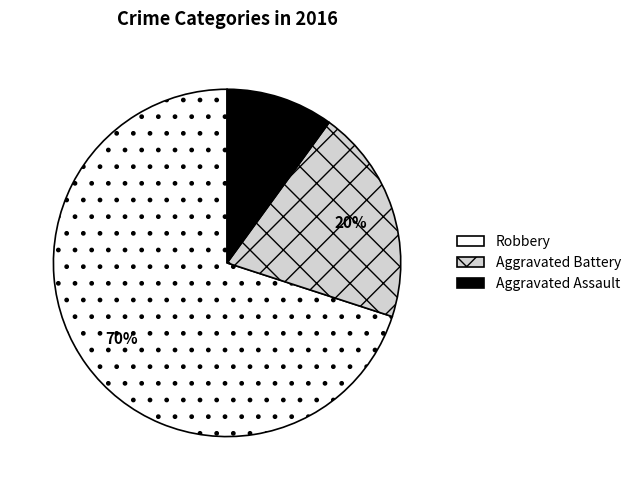

Which category has the biggest portion of the pie?

Robbery